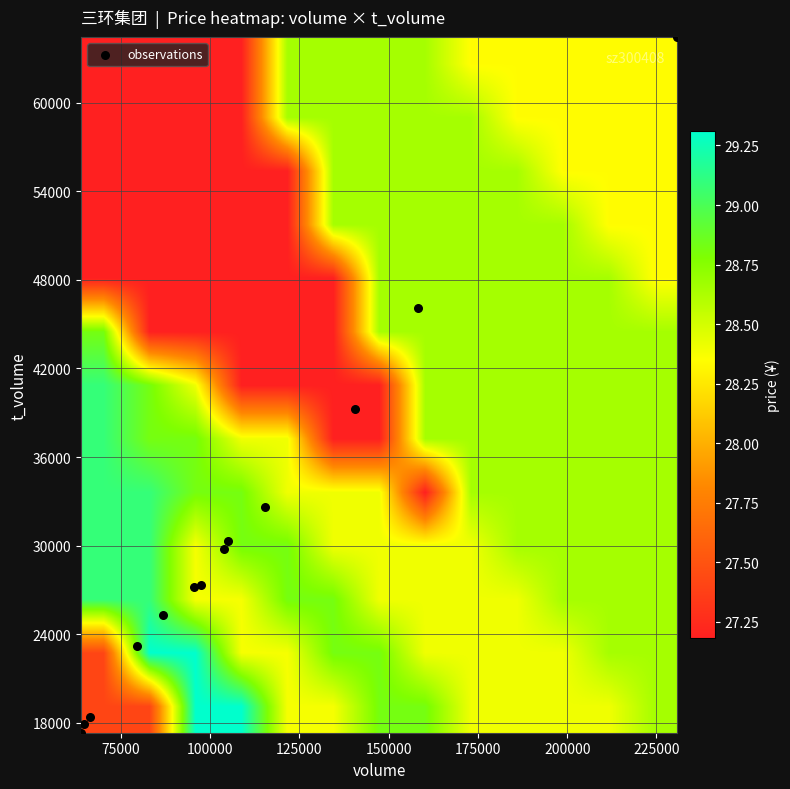

Count the number of categories in the chart.

13